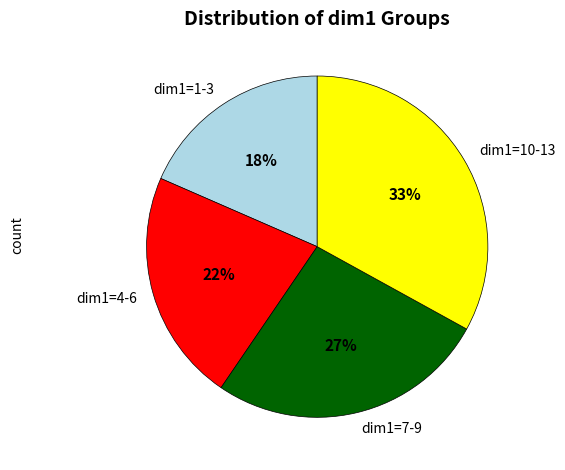

Is the sum of dim1=1-3 and dim1=4-6 greater than half?

No